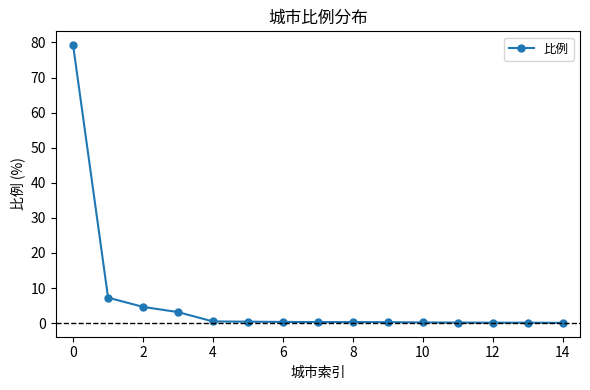

What is the maximum value shown in the chart?

79.2